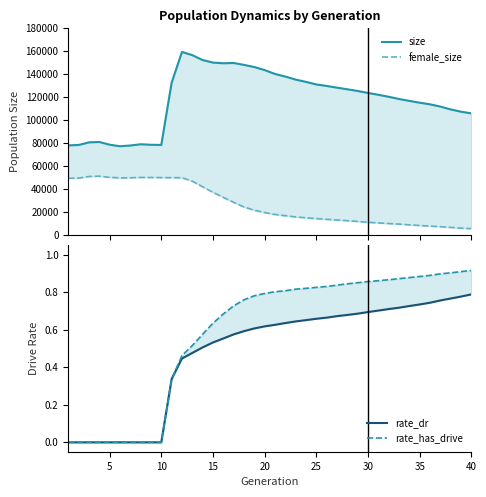

How many interior local valleys does the size series have?

3